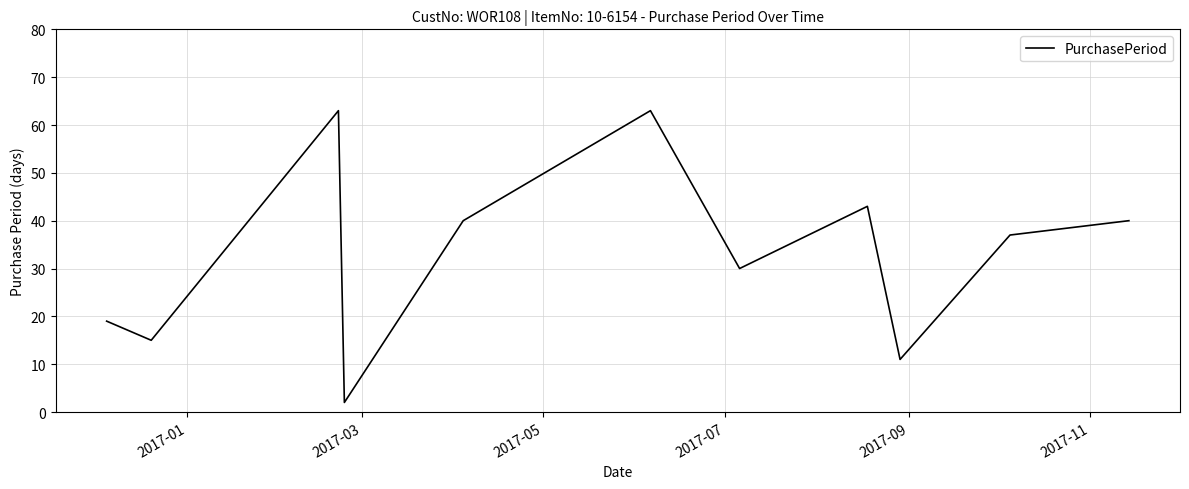

What is the maximum value shown in the chart?

63